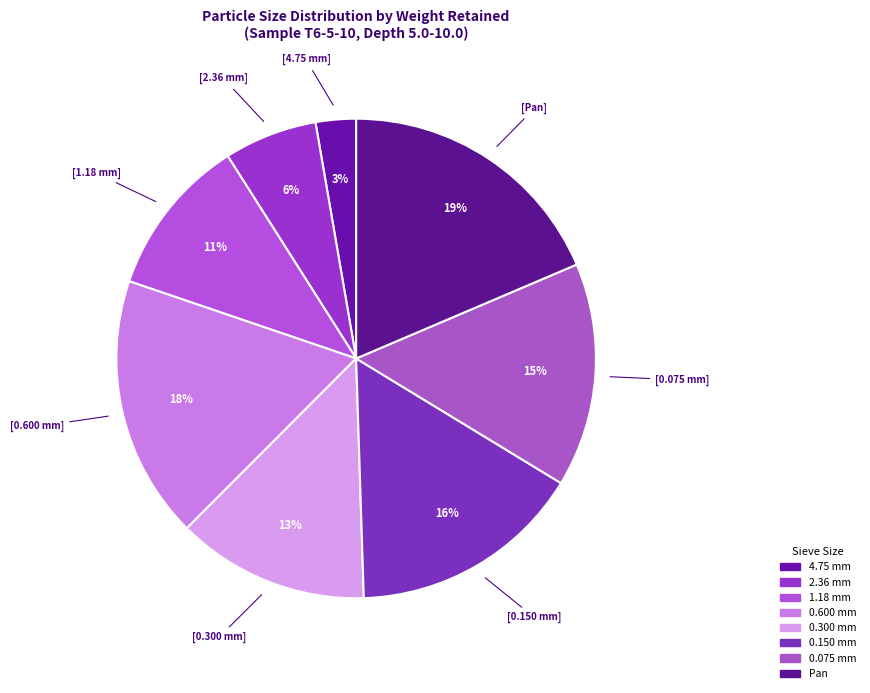

Count the number of slices in the pie.

8